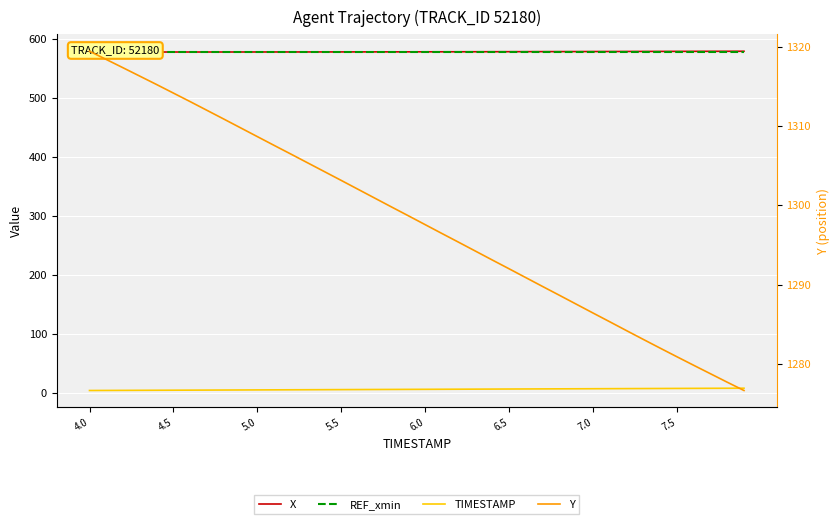

True or false: REF_xmin has more than 1 points higher than both neighbors.

False